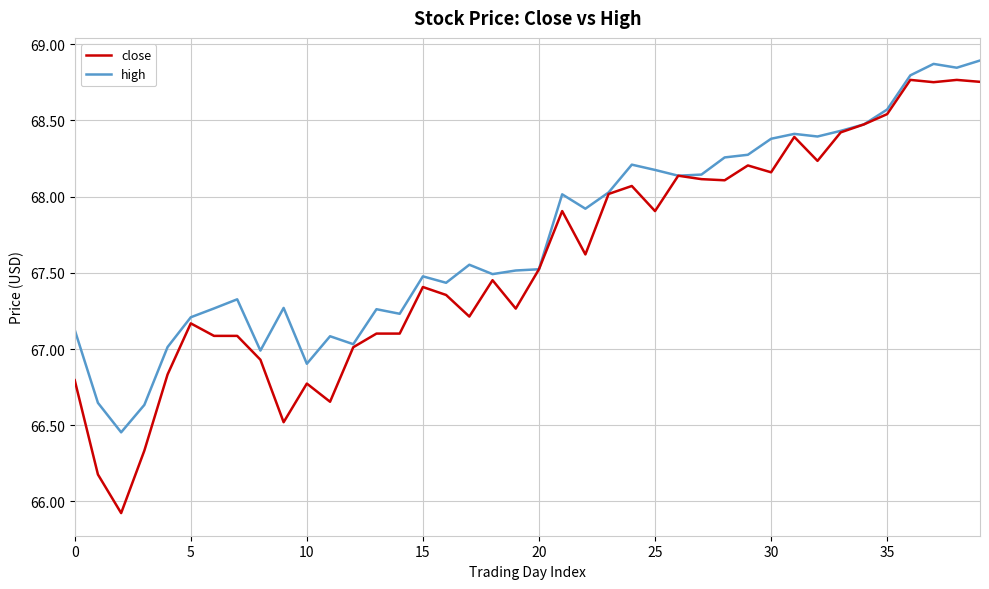

Which series has the largest total across all categories?

high